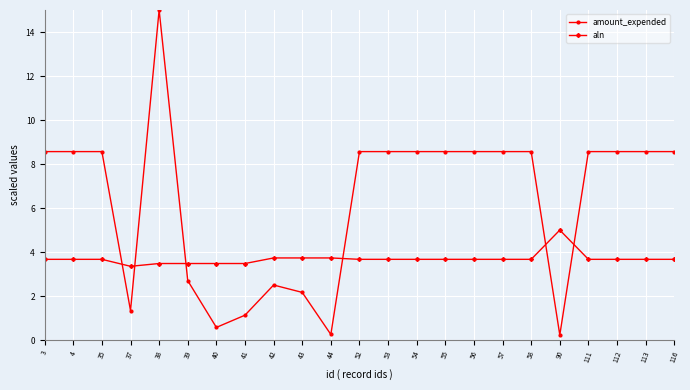

Count the aln values in the range 3 to 4.

22